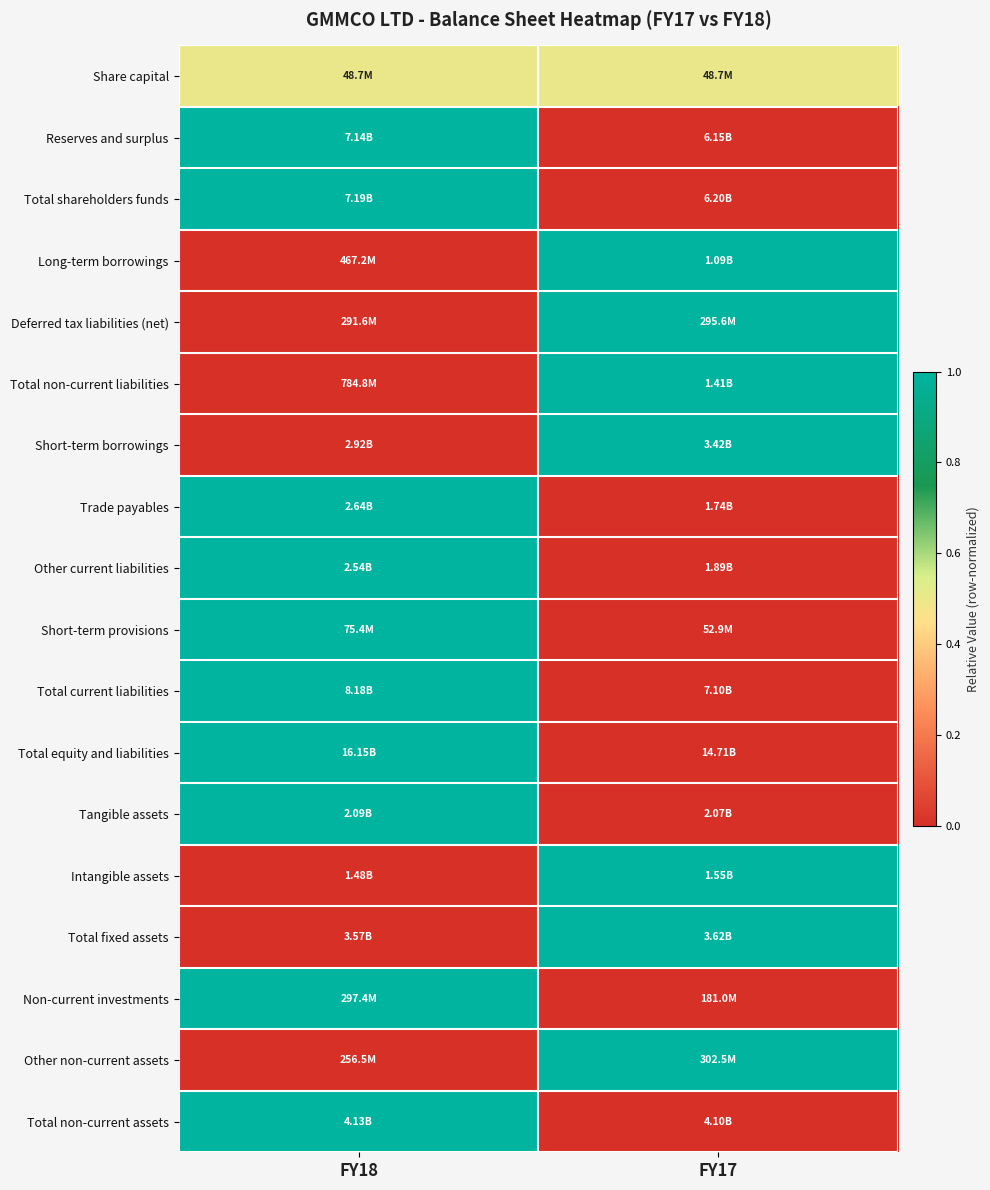

Which has a higher value, FY18 or FY17?

FY18